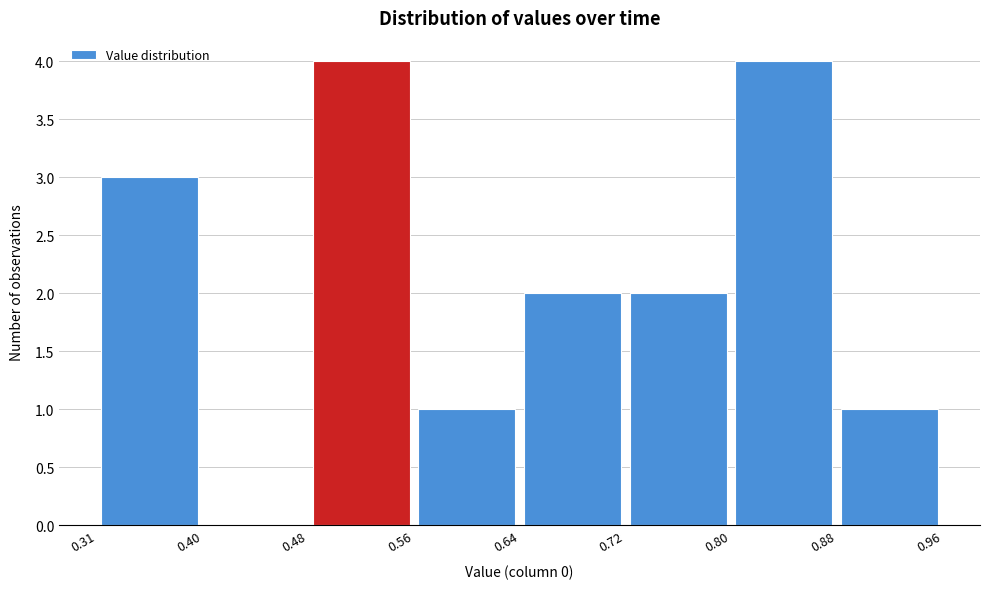

Reading left to right, list every bar in this chart as the range it spans on the x-axis followed by its height. The values are not printed on the chart, so give them approximately, as read against the axis.

0.31 to 0.40: 3
0.40 to 0.48: 0
0.48 to 0.56: 4
0.56 to 0.64: 1
0.64 to 0.72: 2
0.72 to 0.80: 2
0.80 to 0.88: 4
0.88 to 0.96: 1